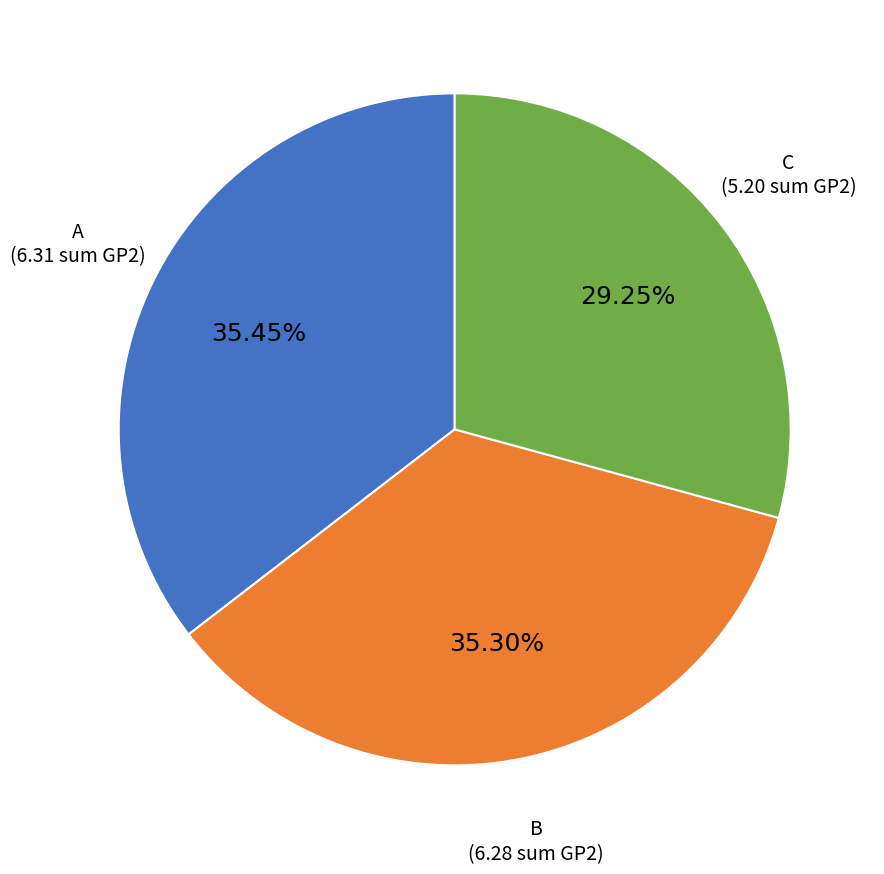

What portion of the pie excludes C?

70.8%